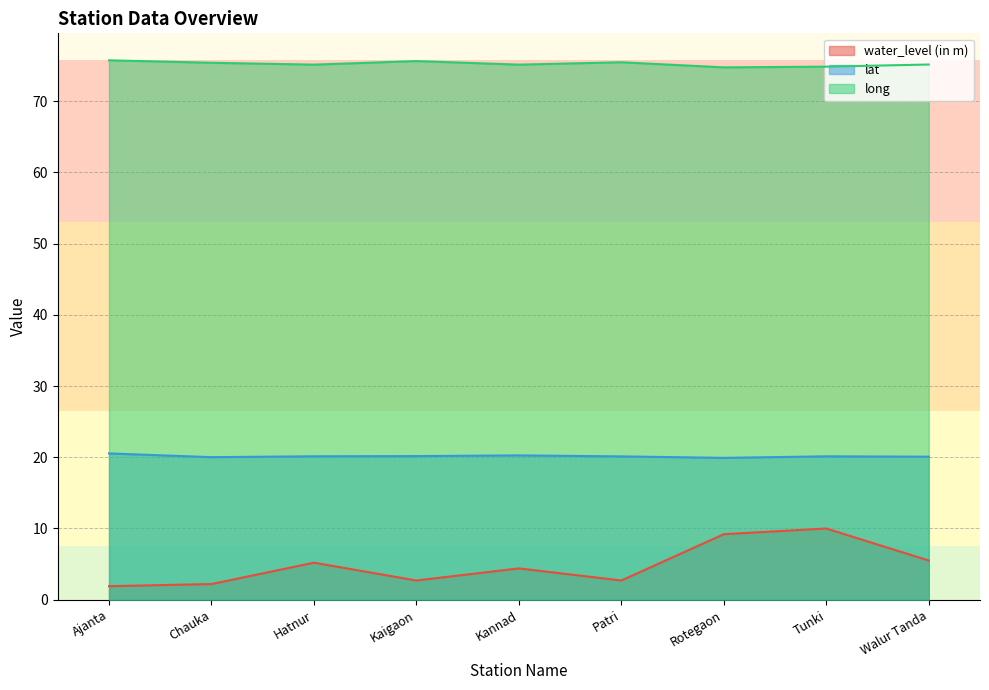

What is the difference between the highest and lowest values at Rotegaon?

65.5